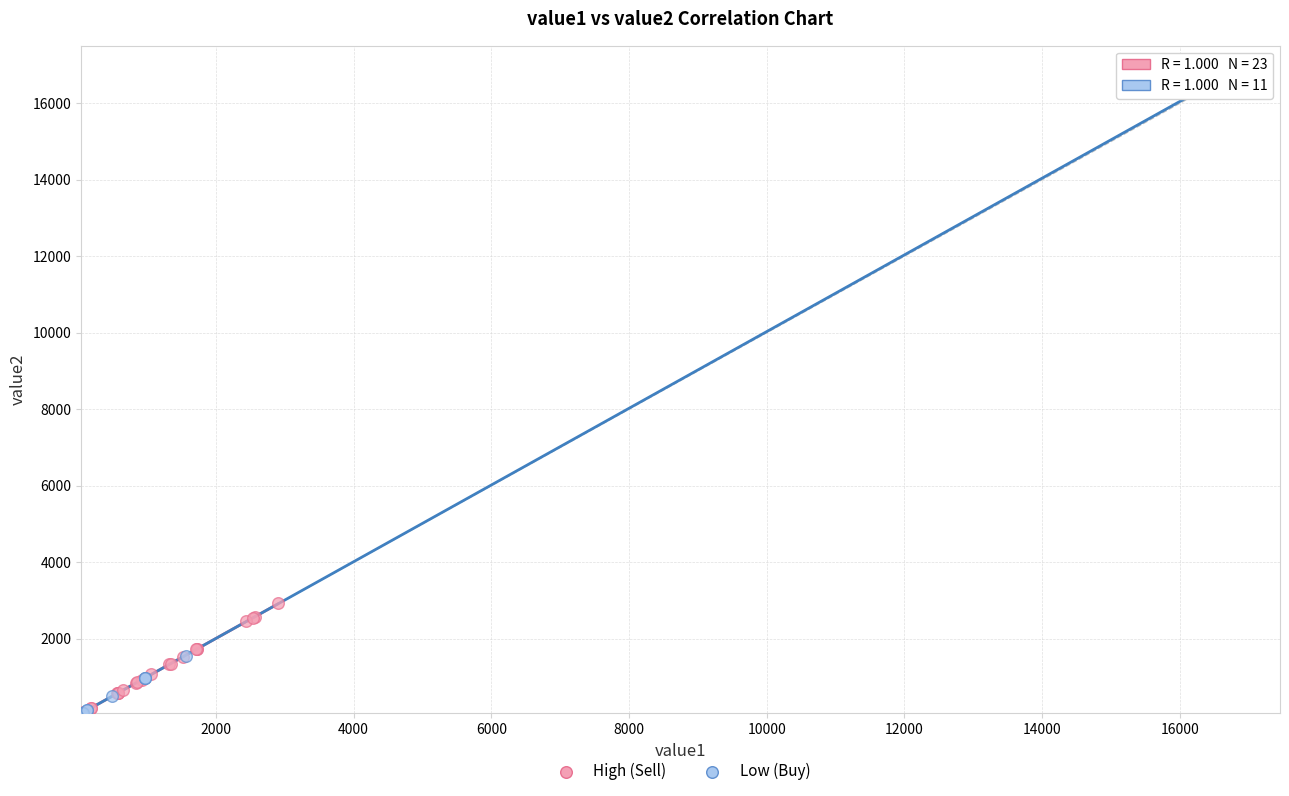

Which series reaches the maximum Y coordinate?

Low (Buy)